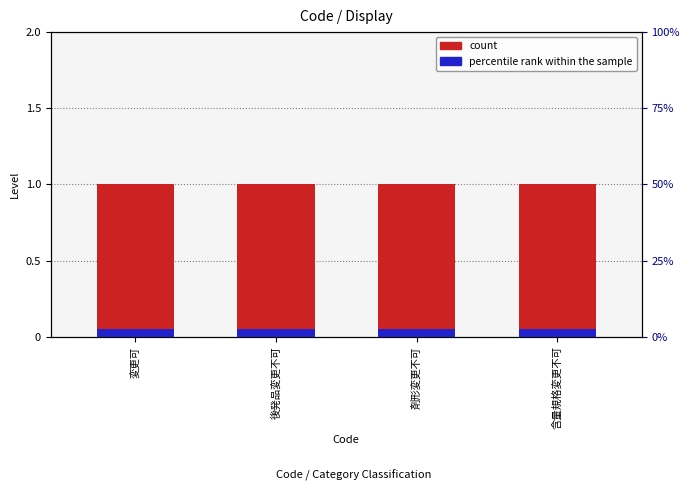

What are all the series names shown in the legend?

Level (count), percentile rank within the sample